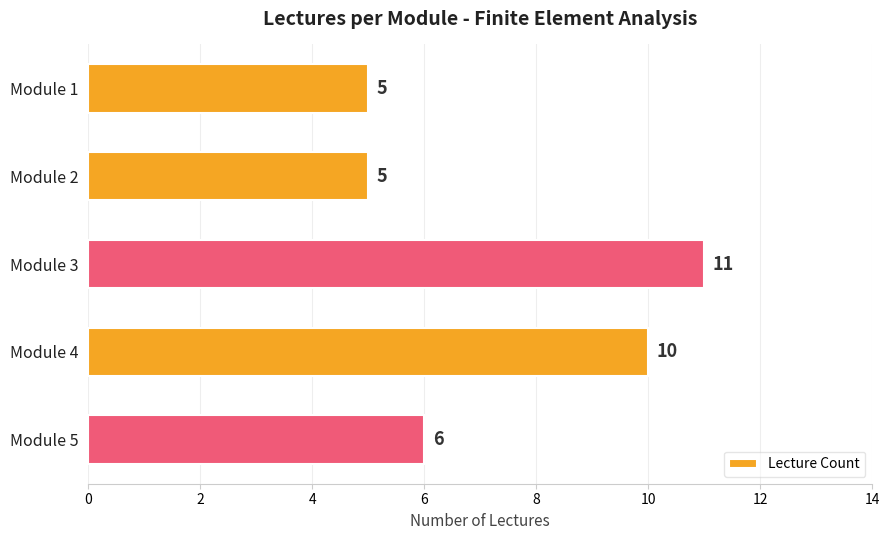

How many categories are shown in the chart?

5